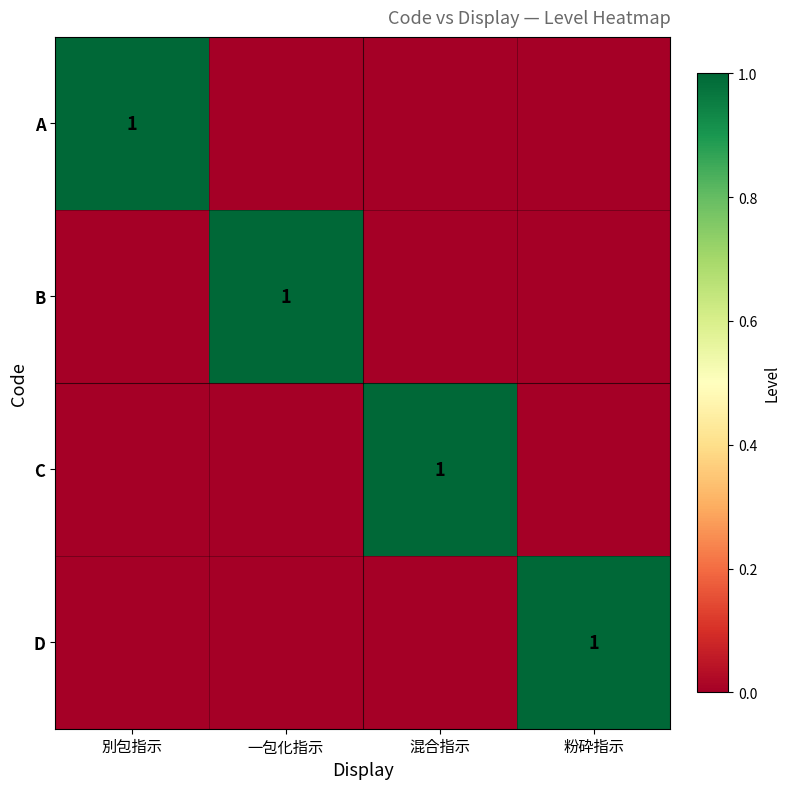

Is it true that D equals 1 at 粉砕指示?

True